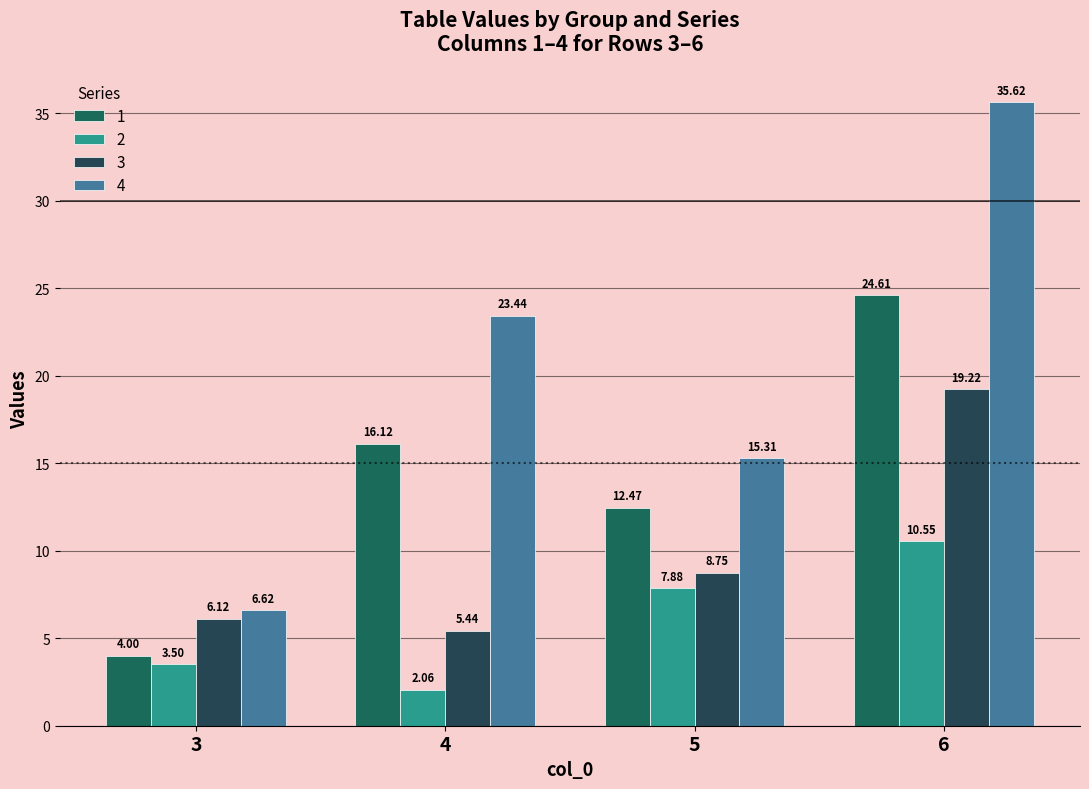

What is the average value of the 2 series?

6.0